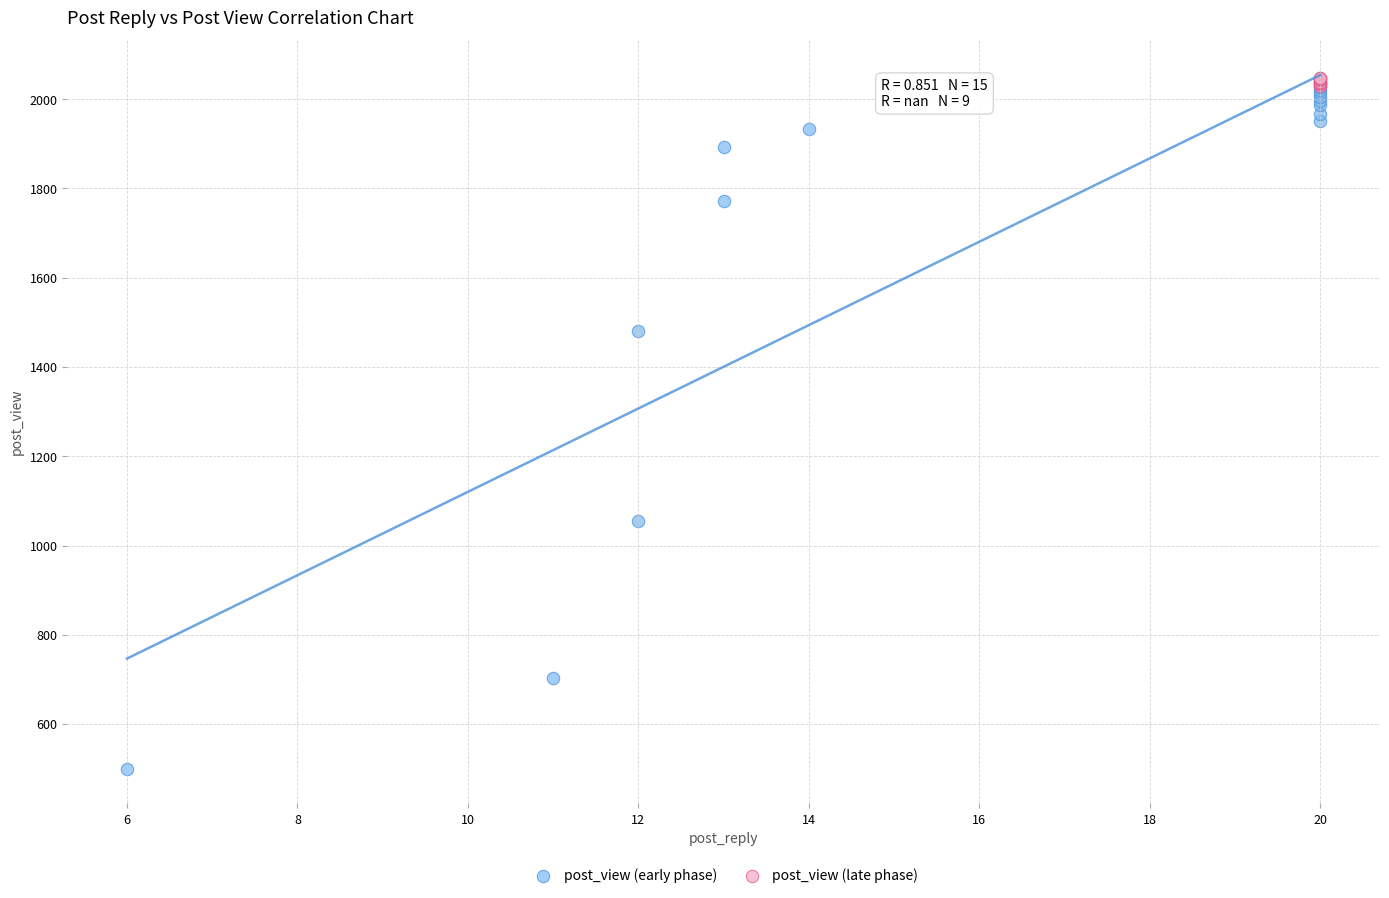

Which series has the widest spread of Y values?

post_view (early phase)